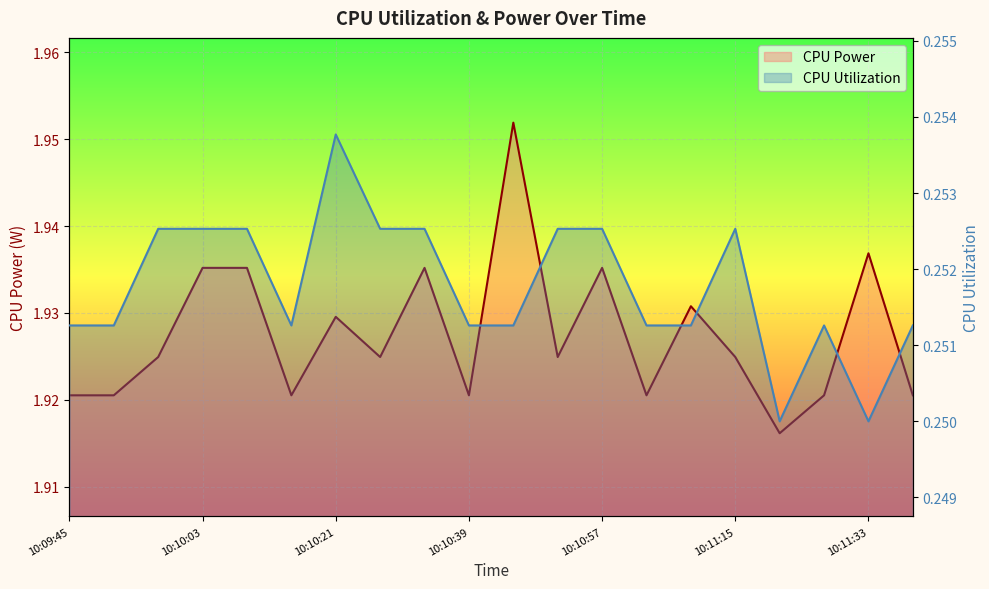

Where is CPU Power nearest to the value 1?

16